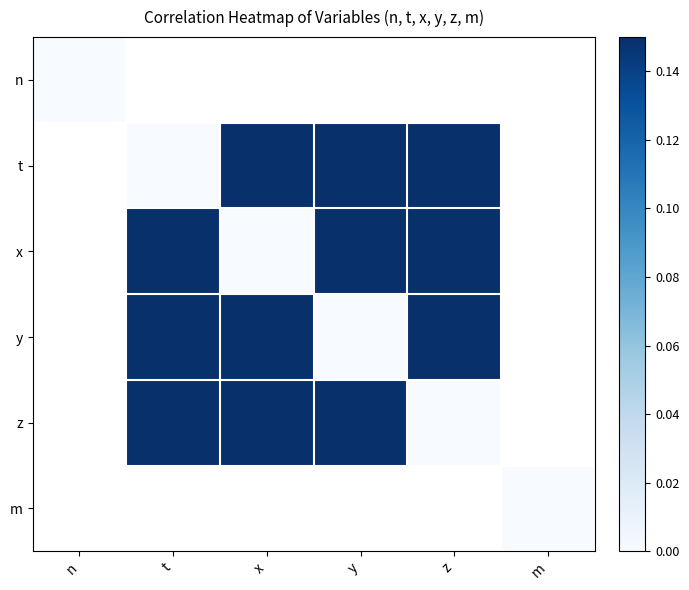

Which has a higher value, n or y?

y